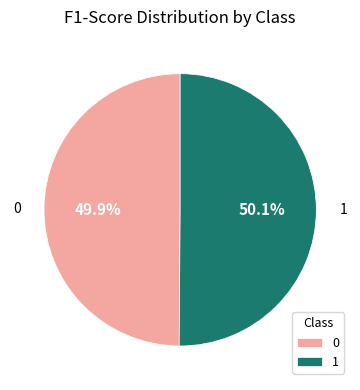

Combined, what portion of the pie is 1 and 0?

100.0%